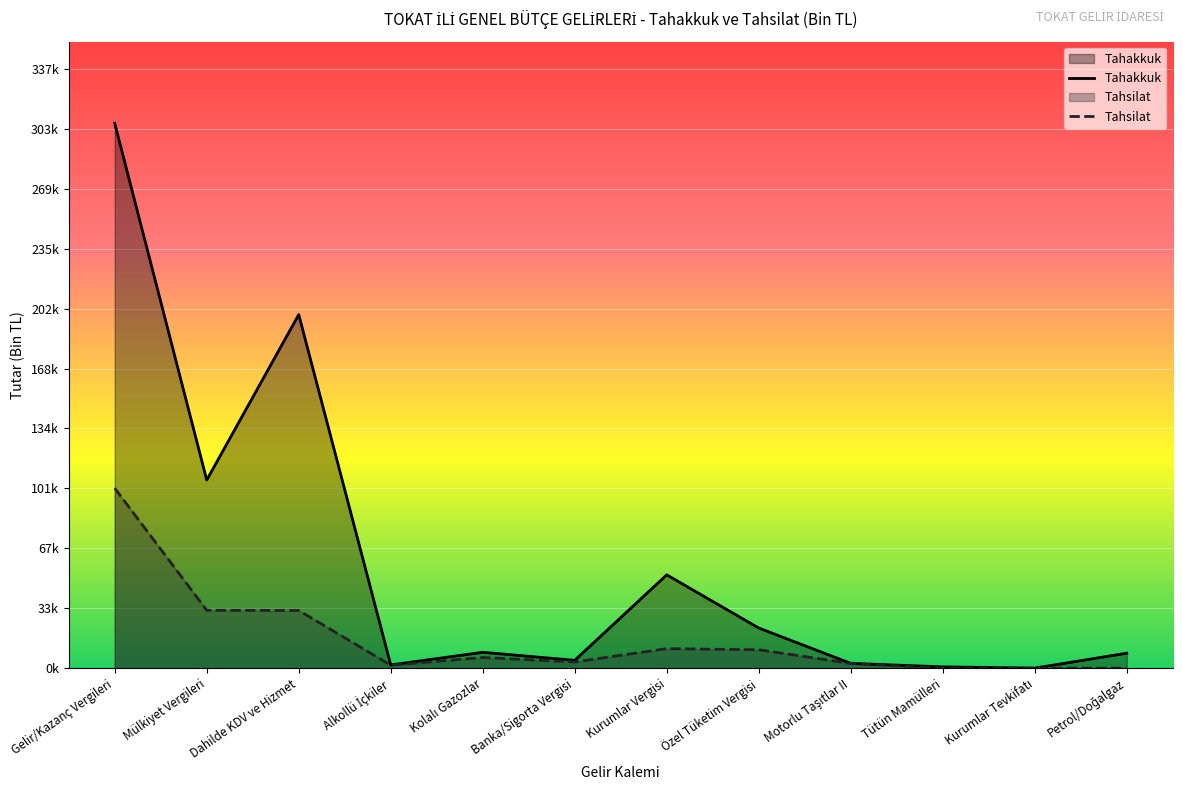

True or false: Tahsilat and Tahakkuk cross at least once.

False